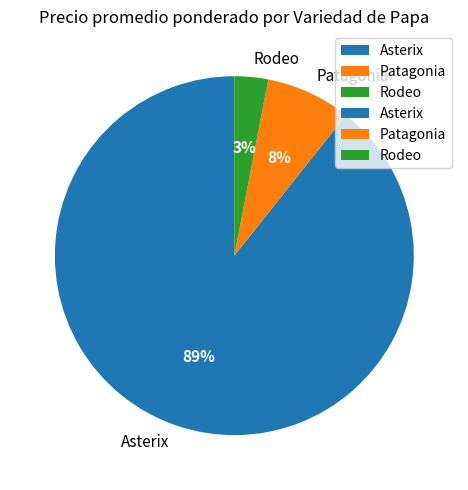

Count the number of slices in the pie.

3